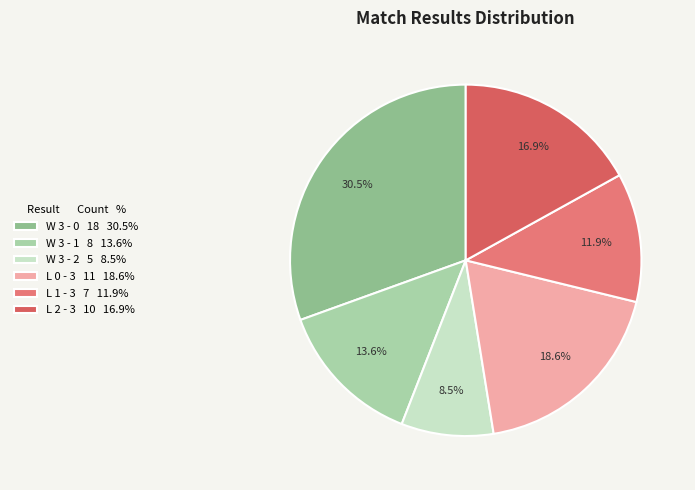

What is the change in value from W 3 - 0 to L 2 - 3?

-8